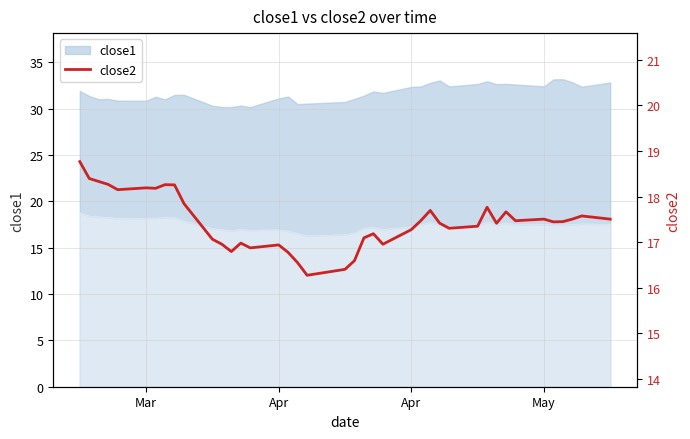

How many data points are less than 17?

11